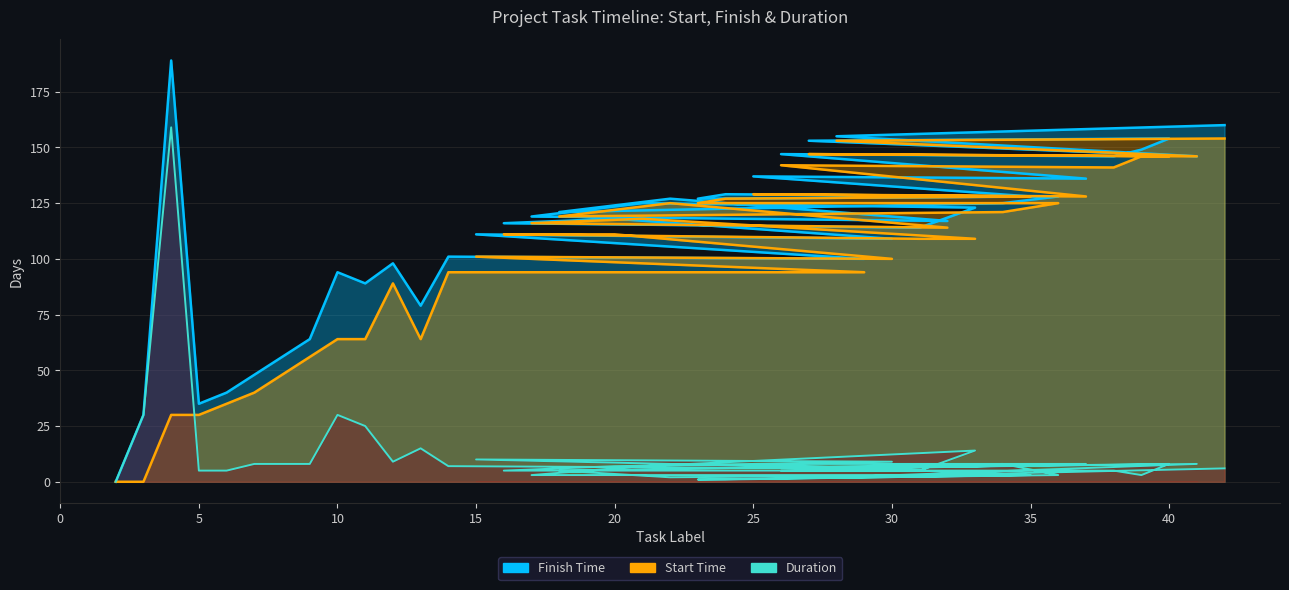

How many distinct data groups are displayed?

3